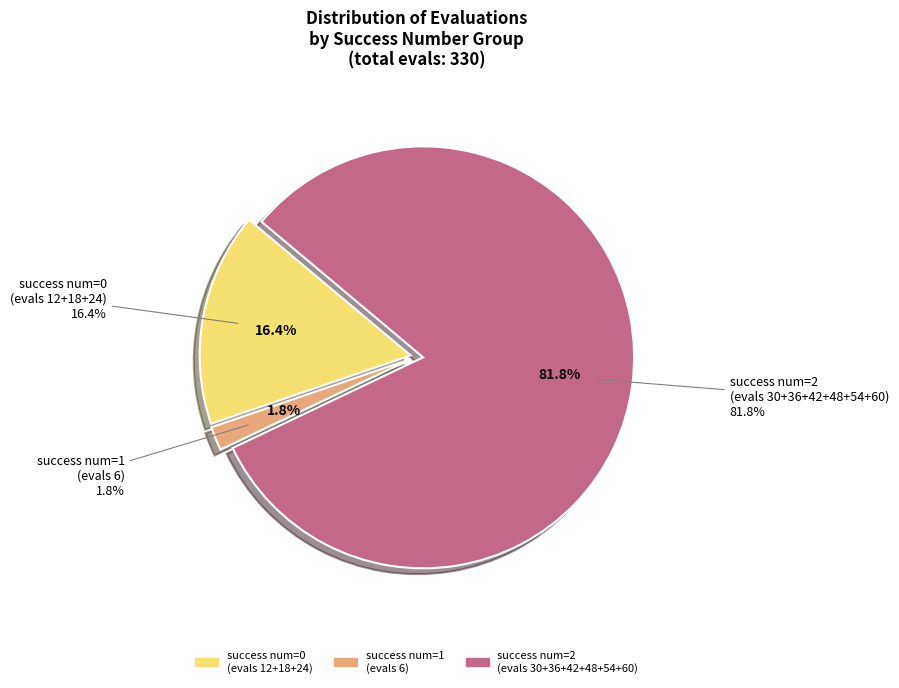

Which has a higher value, evals=30 or evals=60?

evals=60